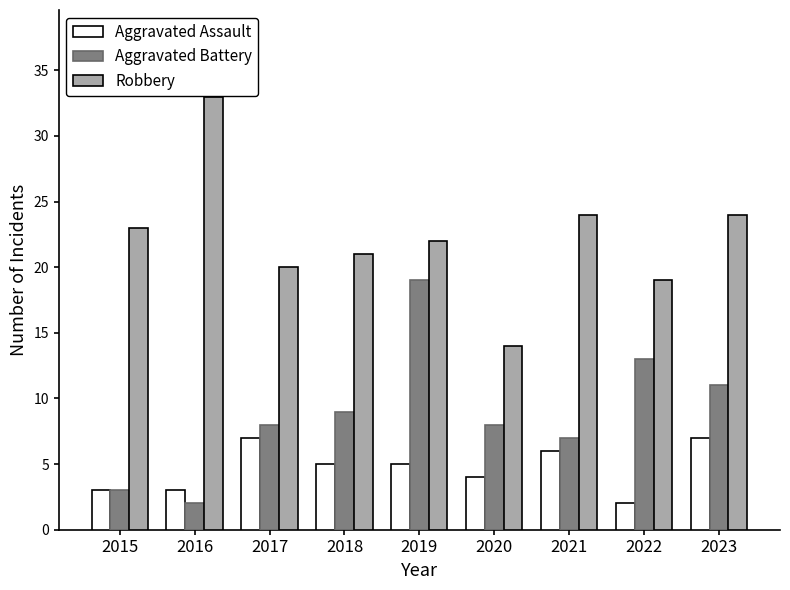

Reading right to left, what are all the values shown in this chart?

Aggravated Assault: 2023=7	2022=2	2021=6	2020=4	2019=5	2018=5	2017=7	2016=3	2015=3
Aggravated Battery: 2023=11	2022=13	2021=7	2020=8	2019=19	2018=9	2017=8	2016=2	2015=3
Robbery: 2023=24	2022=19	2021=24	2020=14	2019=22	2018=21	2017=20	2016=33	2015=23